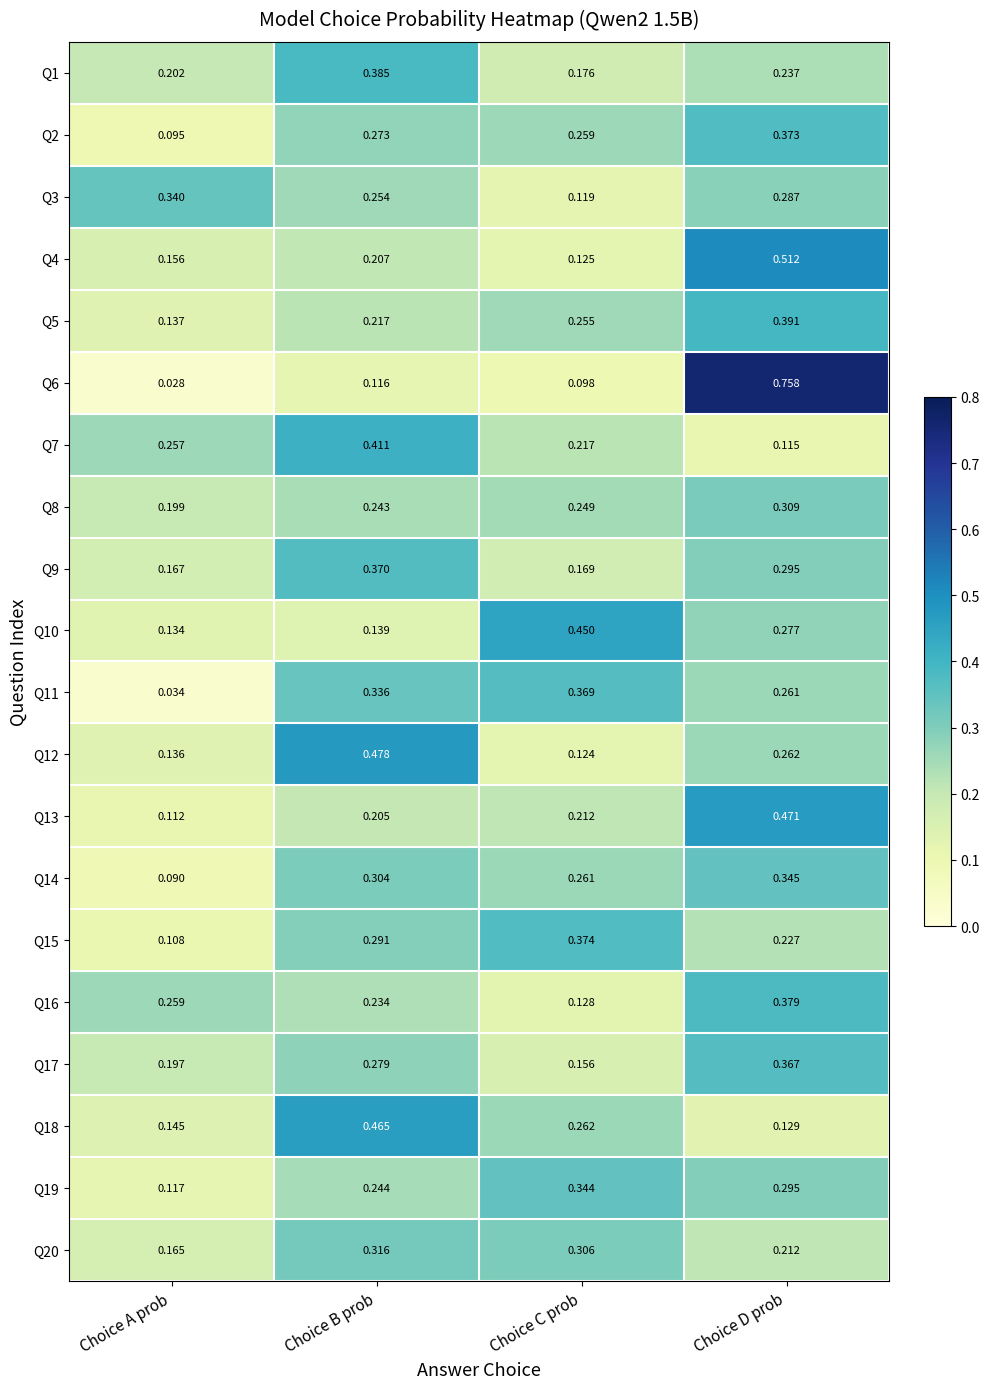

Where is Q20 nearest to the value 0?

Choice A prob